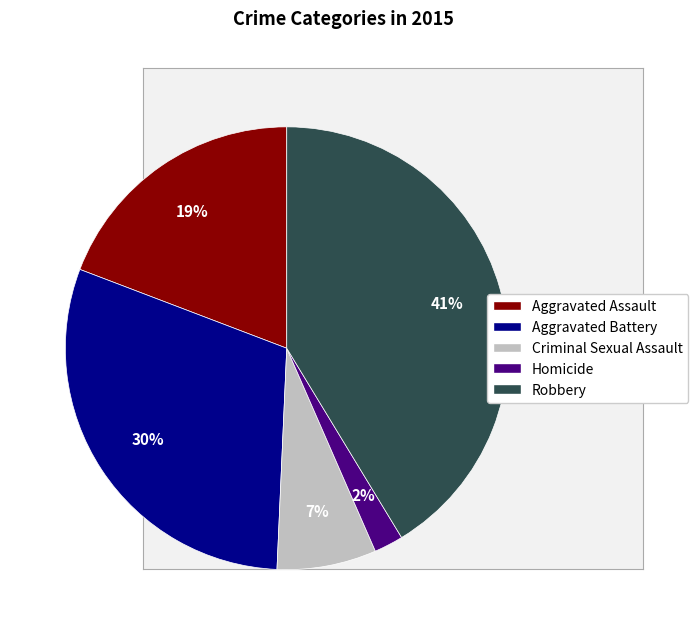

Is it true that Robbery is 41% of the pie?

True